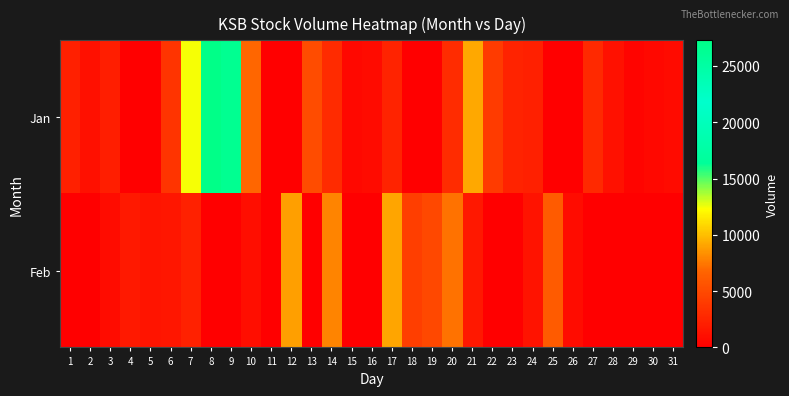

Which series has the widest spread of values?

Jan